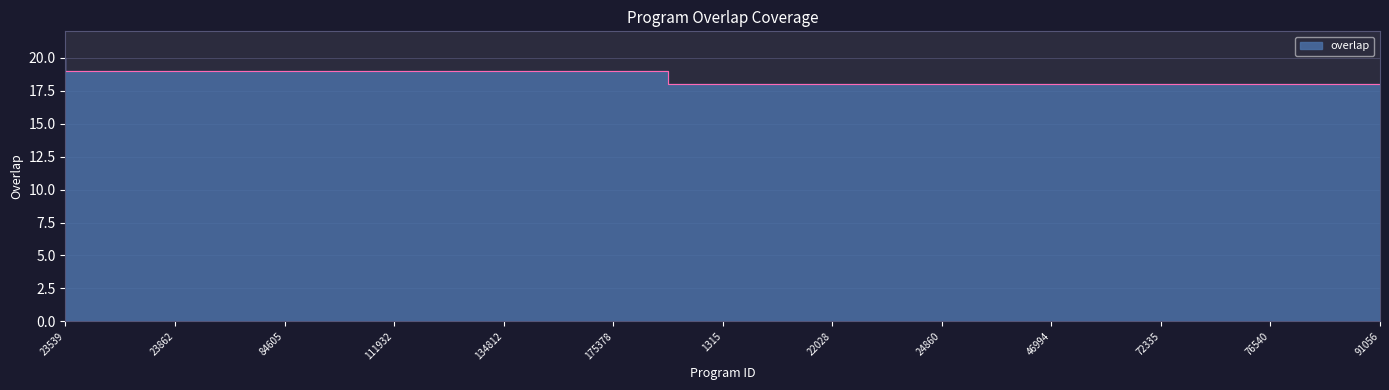

Rank the categories by value from lowest to highest.

1315, 1475, 22028, 24458, 24860, 27959, 46994, 60959, 72335, 75117, 76540, 80497, 91056, 6200, 23862, 23863, 84605, 110061, 111932, 134581, 134812, 159288, 175378, 195350, 23539